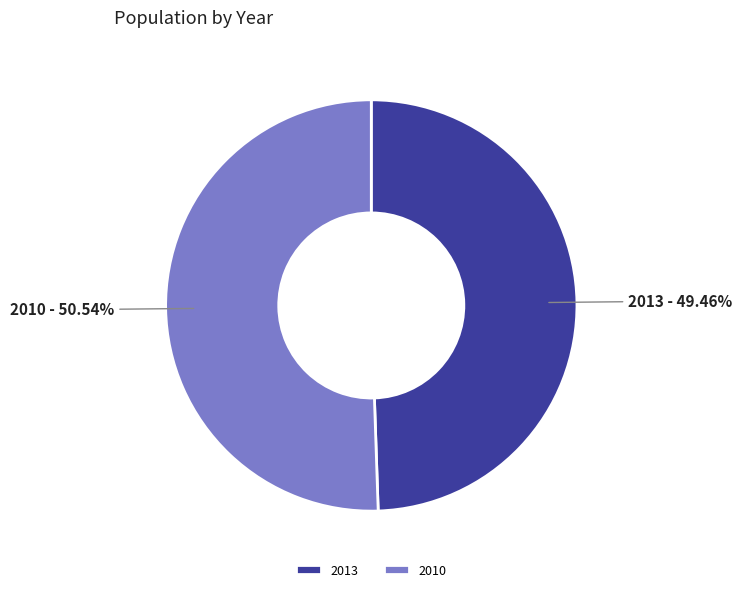

How much of the chart is everything except 2013?

50.5%